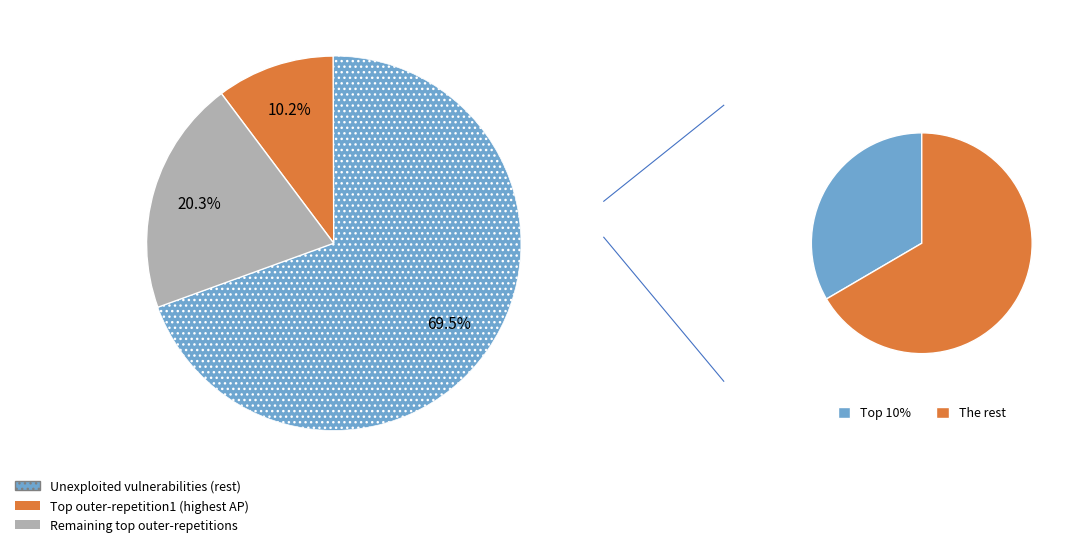

True or false: outer-repetition4 accounts for 4% of the total.

False